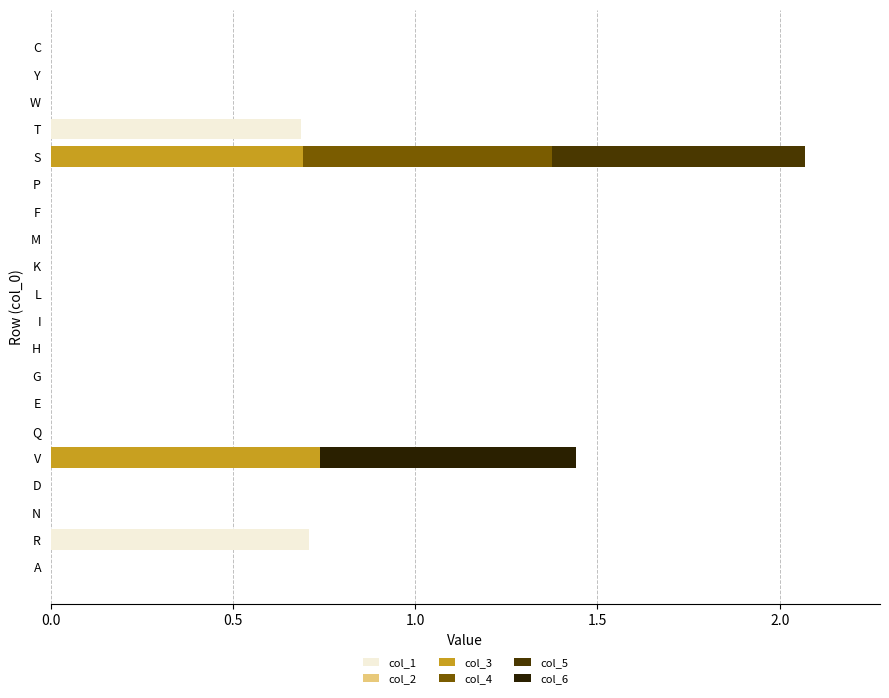

What is the total value across all series at S?

2.1